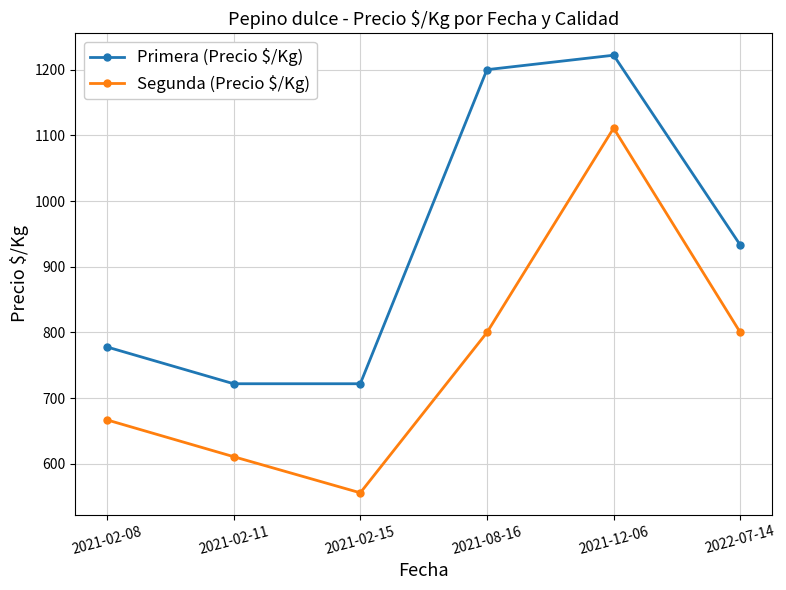

Reading left to right, extract all data points from this chart.

Primera (Precio $/Kg): 2021-02-08=778	2021-02-11=722	2021-02-15=722	2021-08-16=1200	2021-12-06=1222	2022-07-14=933
Segunda (Precio $/Kg): 2021-02-08=667	2021-02-11=611	2021-02-15=556	2021-08-16=800	2021-12-06=1111	2022-07-14=800